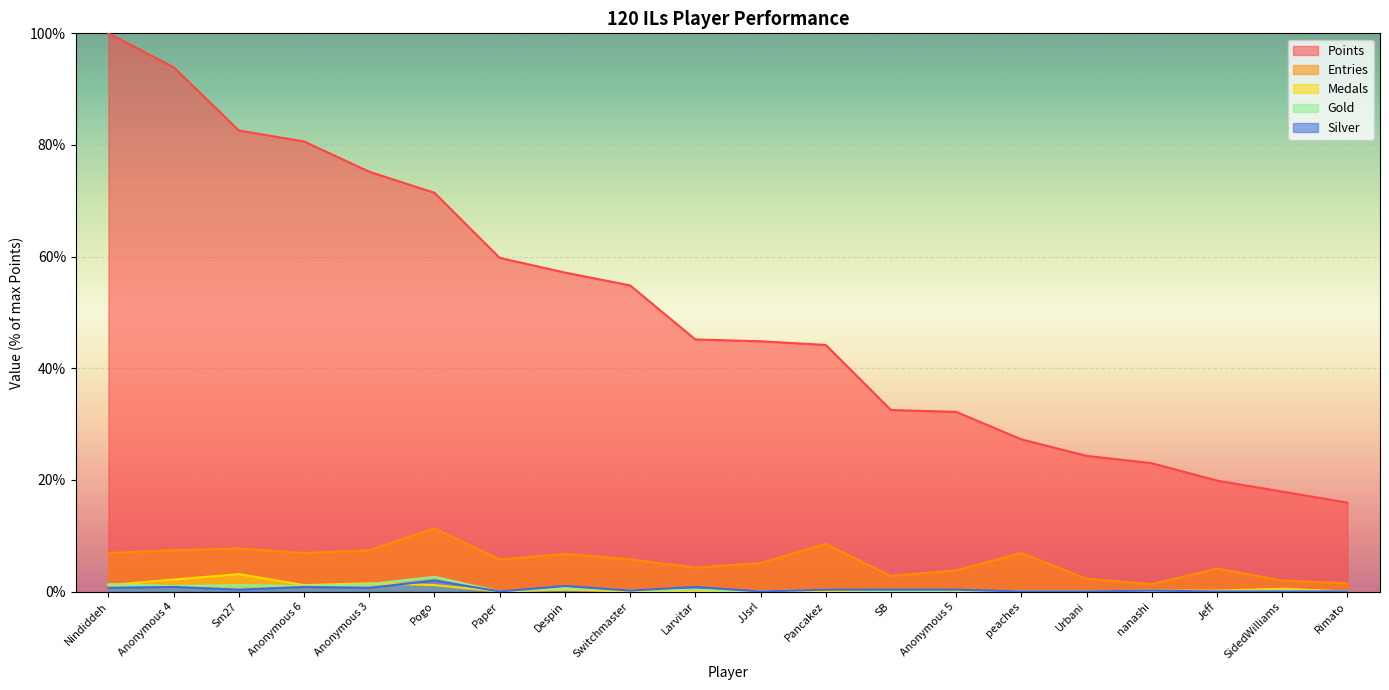

Is it true that Entries equals 5.7 at Paper?

True